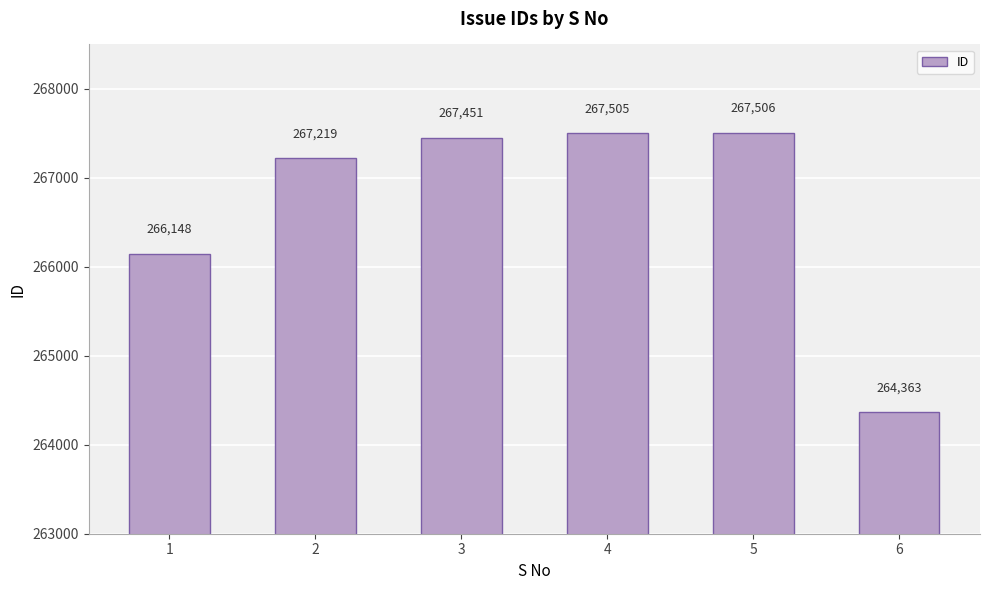

Rank the categories by value from highest to lowest.

5, 4, 3, 2, 1, 6